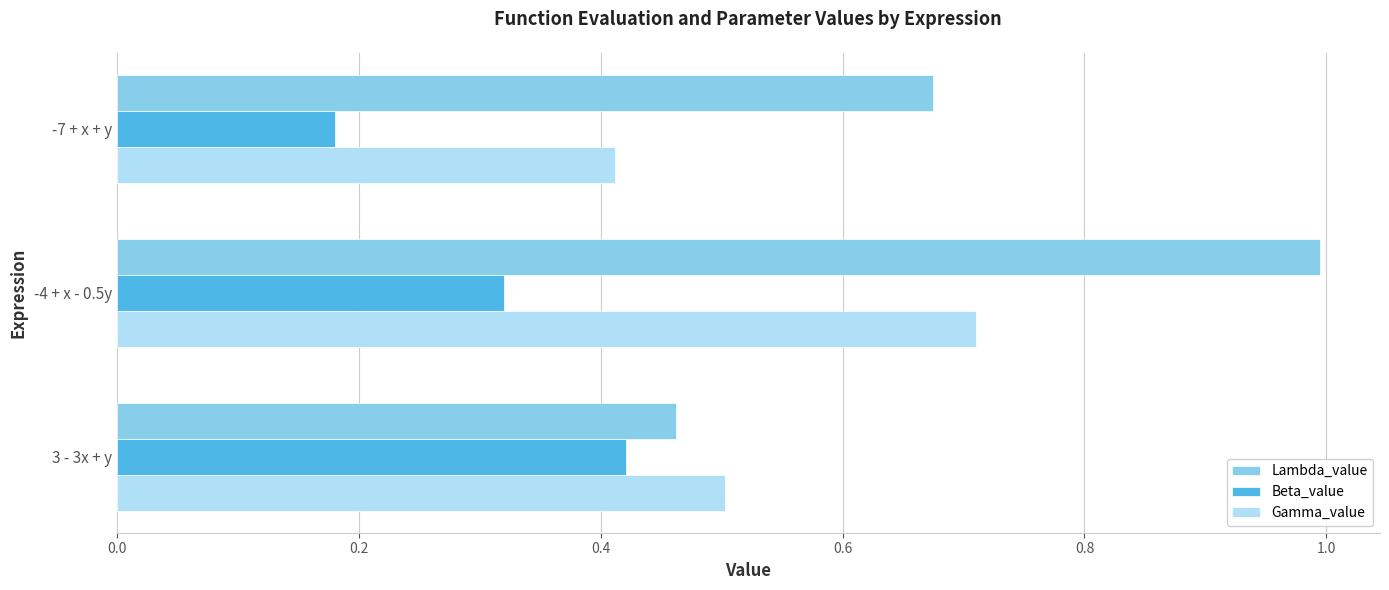

Which series has the largest range (max minus min)?

Lambda_value